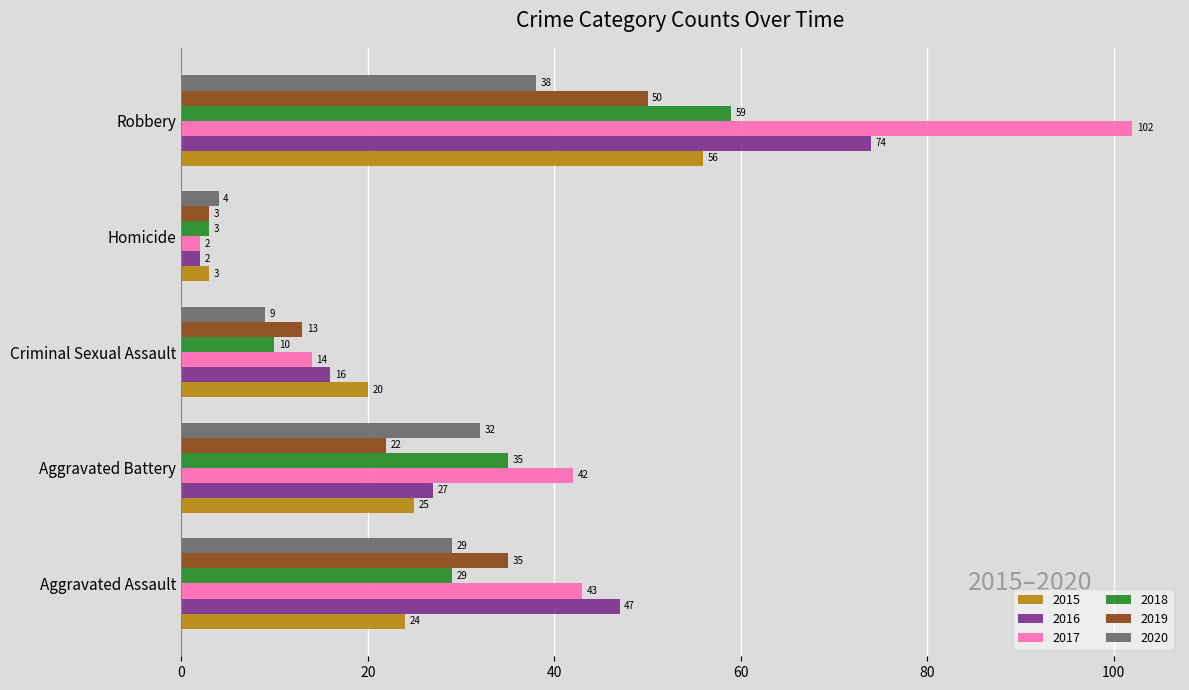

What is the greatest value displayed?

102